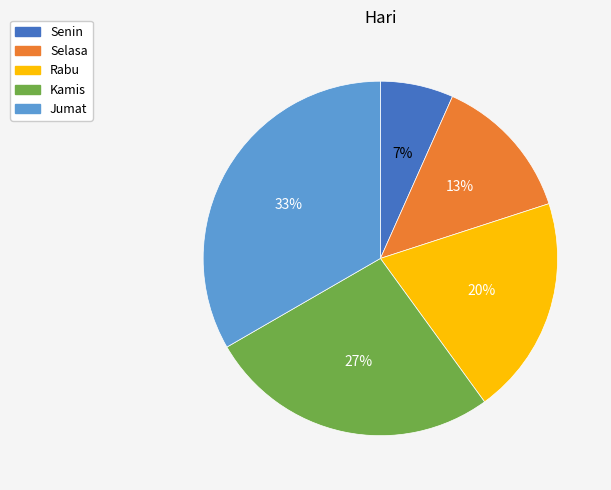

Is it true that Senin is 1% of the pie?

False